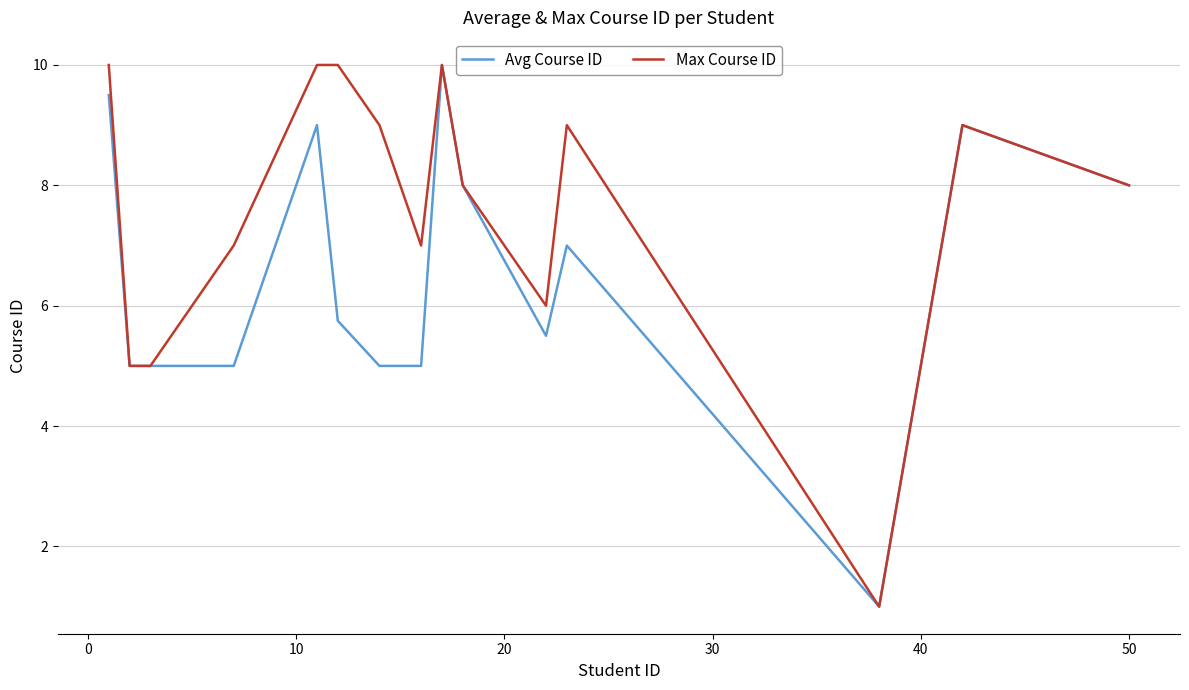

What is the smallest value displayed?

1.0